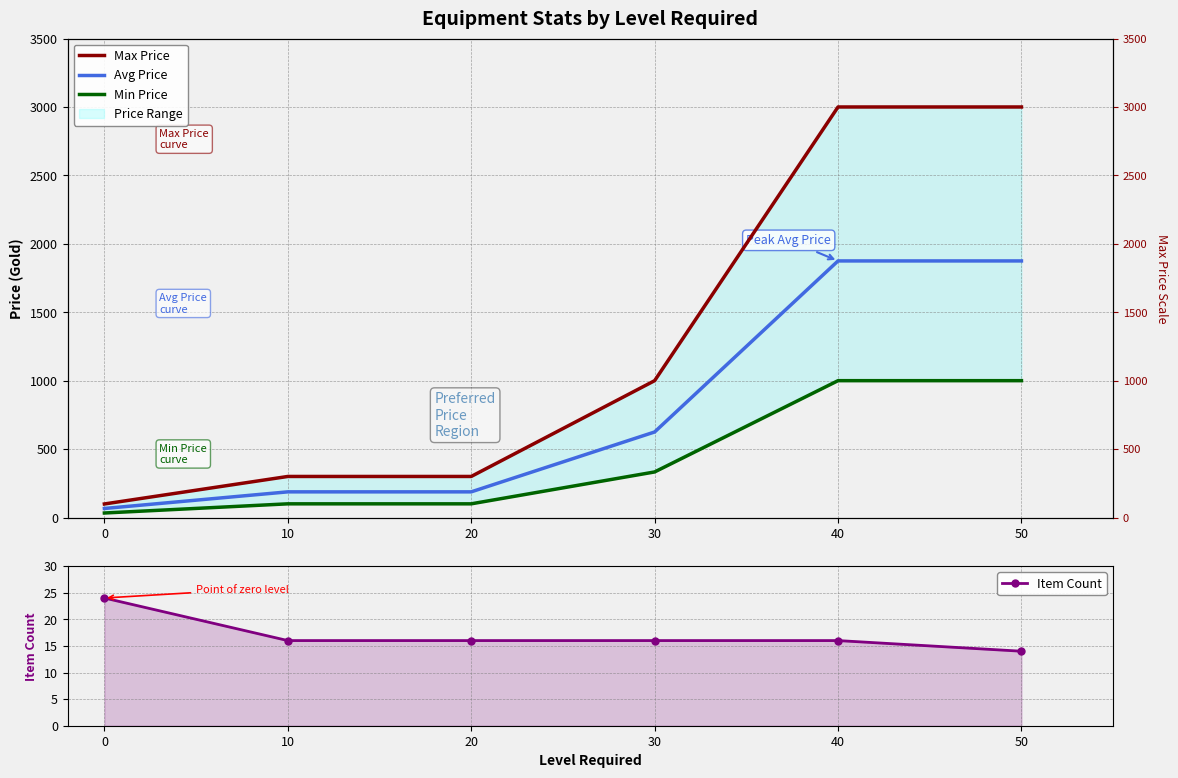

What is the difference between the highest and lowest values at 10?

284.0